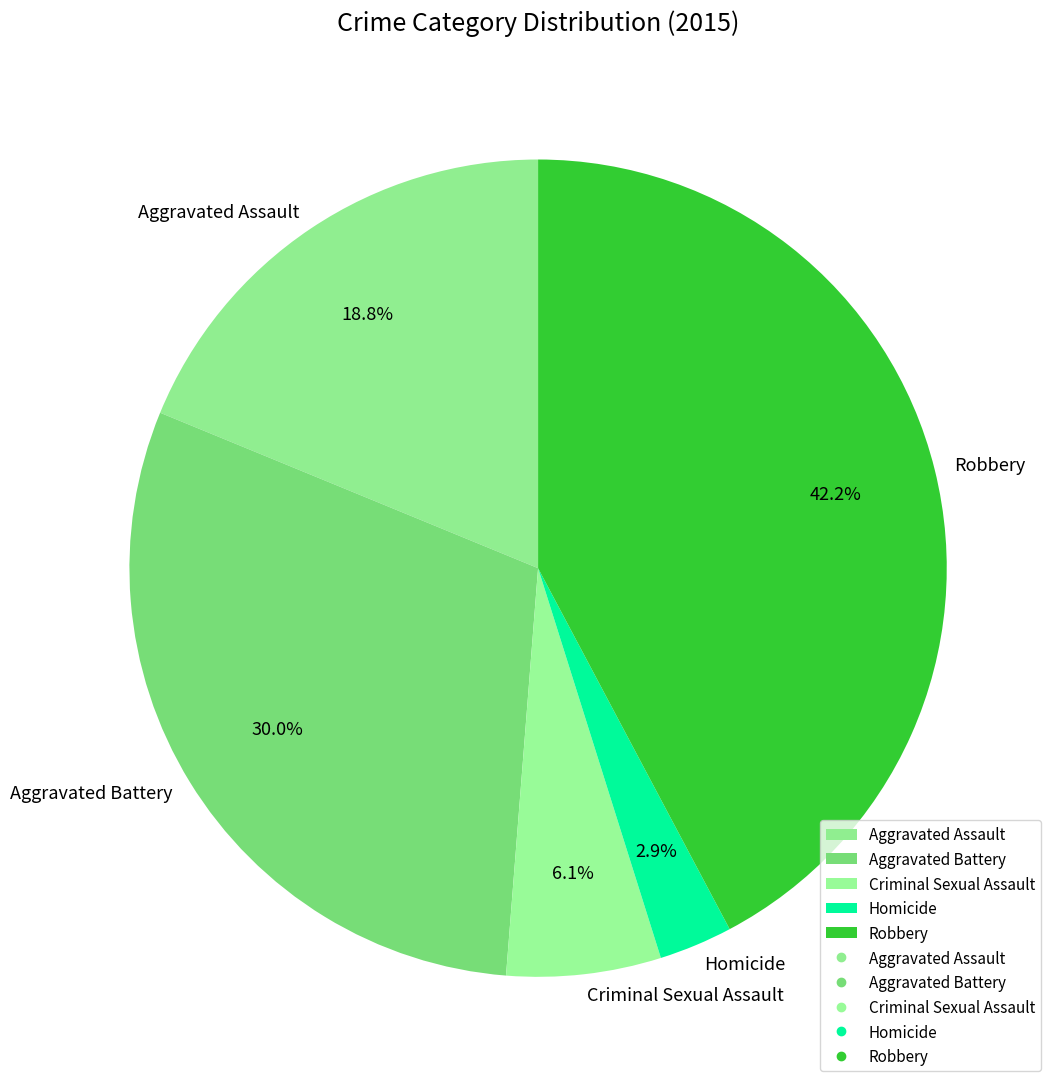

Which slice is the largest?

Robbery